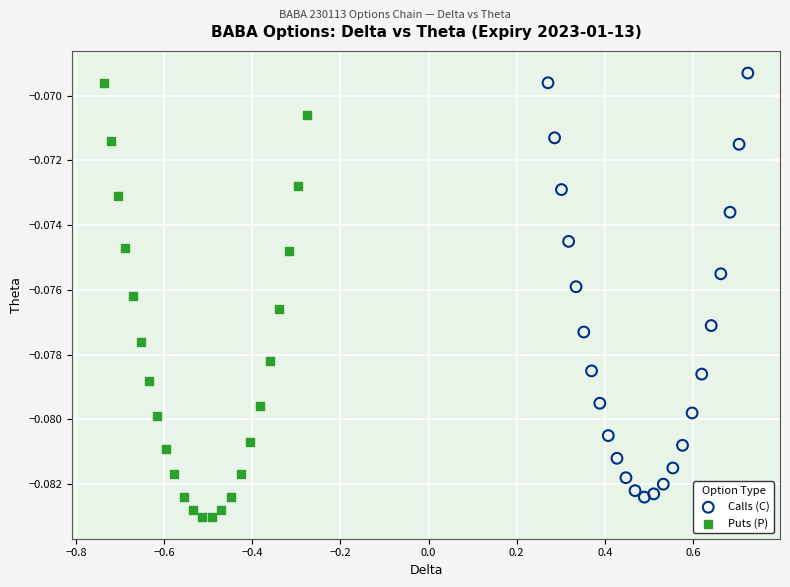

Which series reaches the maximum Y coordinate?

Calls (C)